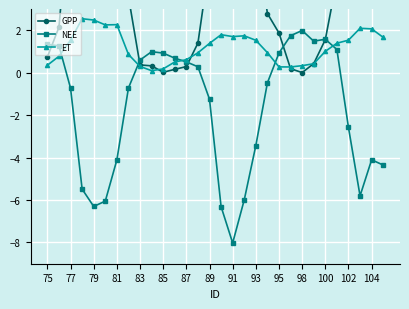

True or false: NEE has a value of -1.1 at 102.

False